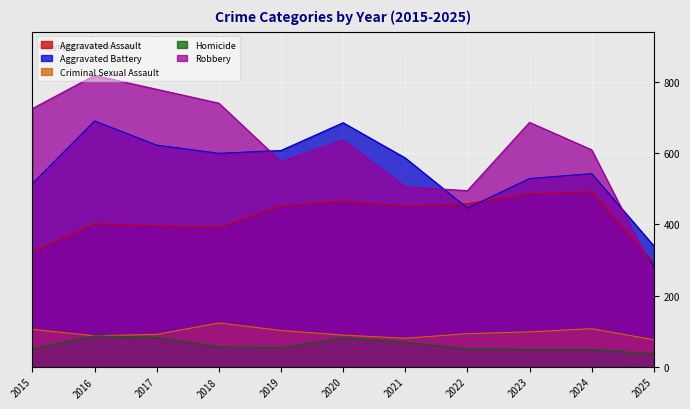

Which series changed the most between 2019 and 2021?

Robbery